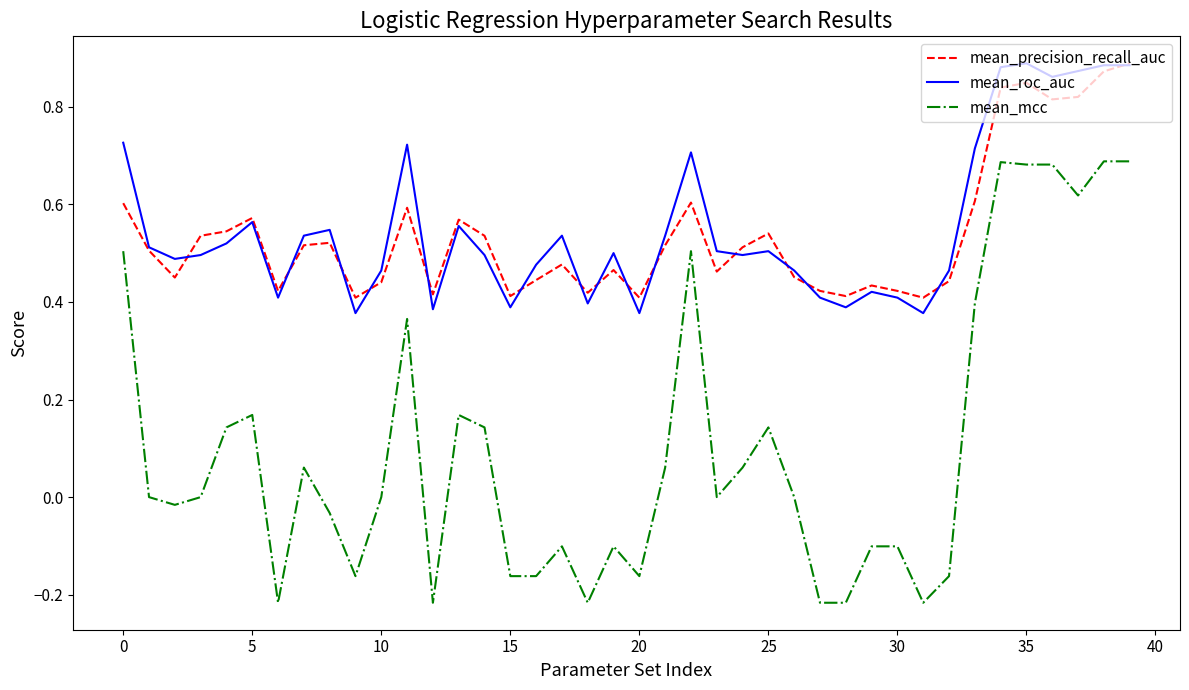

Does the chart display data point markers on the line(s)?

No